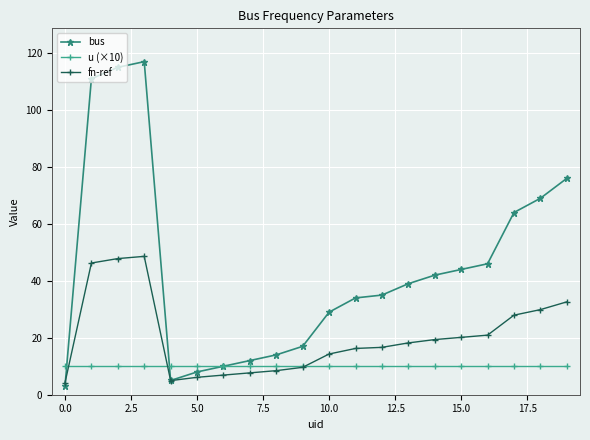

What is the smallest value displayed?

3.0